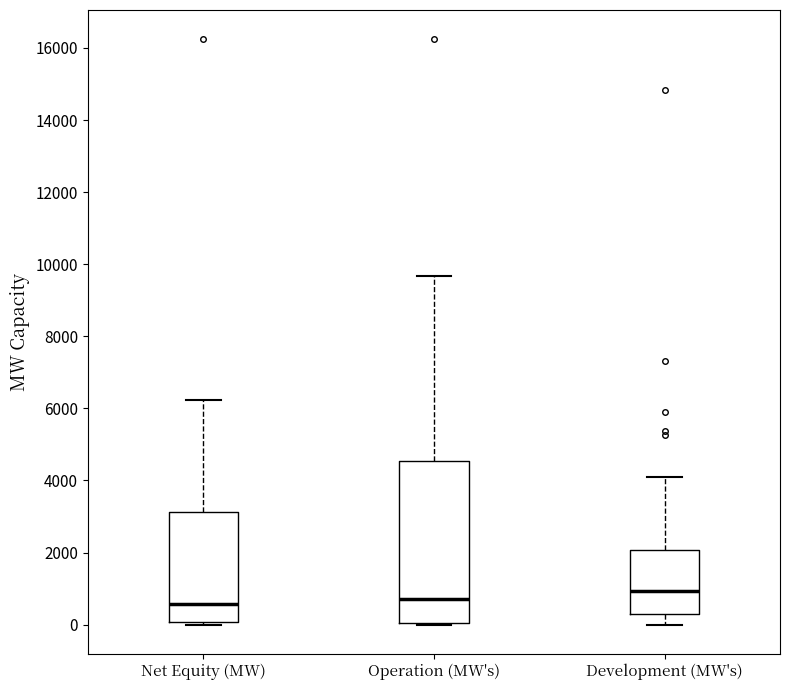

Reading left to right, transcribe this box plot: for each box, give where its median line is, the range the box spans, and where its two whiskers end, as read against the y-axis. The values are not printed on the chart, so give them approximately, as read against the axis.

Net Equity (MW): median 600, box 0 to 3200, whiskers 0 (just below the box's lower edge) to 6200
Operation (MW's): median 800, box 0 to 4600, whiskers 0 to 9600
Development (MW's): median 1000, box 200 to 2000, whiskers 0 to 4000